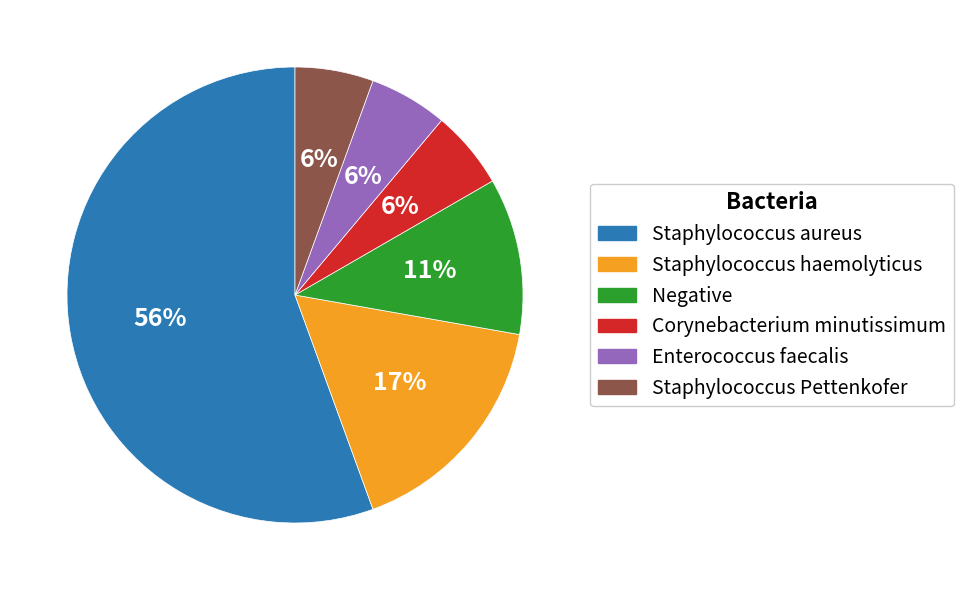

Which slice is the largest?

Staphylococcus aureus